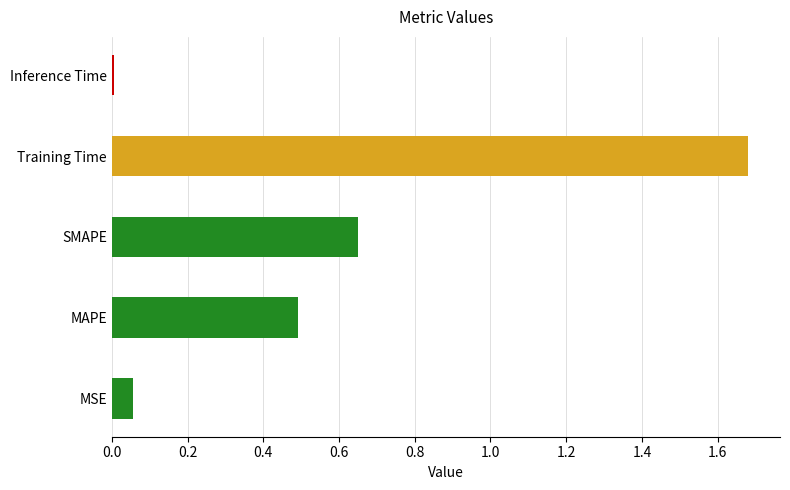

The chart shows a value of 0.5 at MAPE. True or false?

True